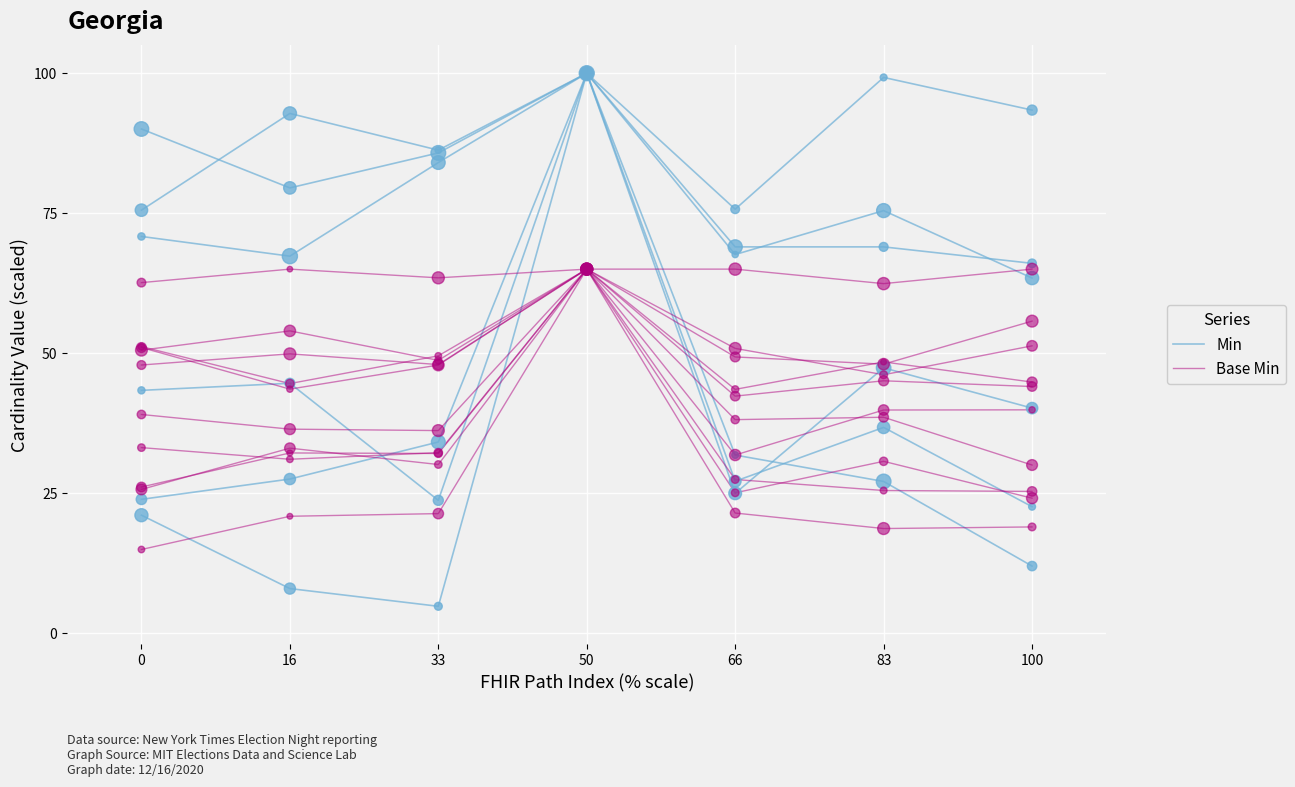

Which series has the largest Y range (max minus min)?

Base Min